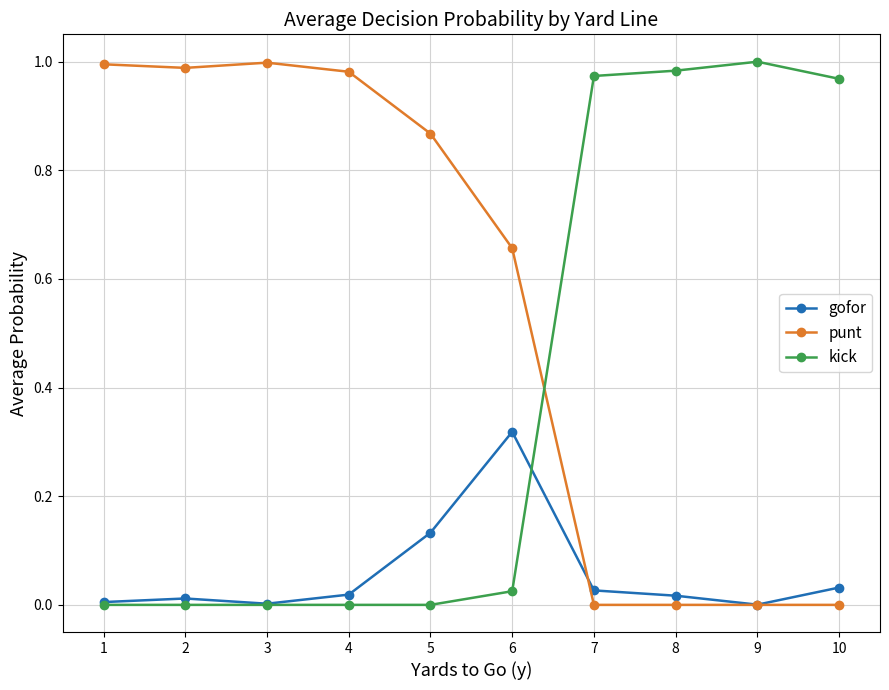

True or false: gofor and kick cross at least once.

True